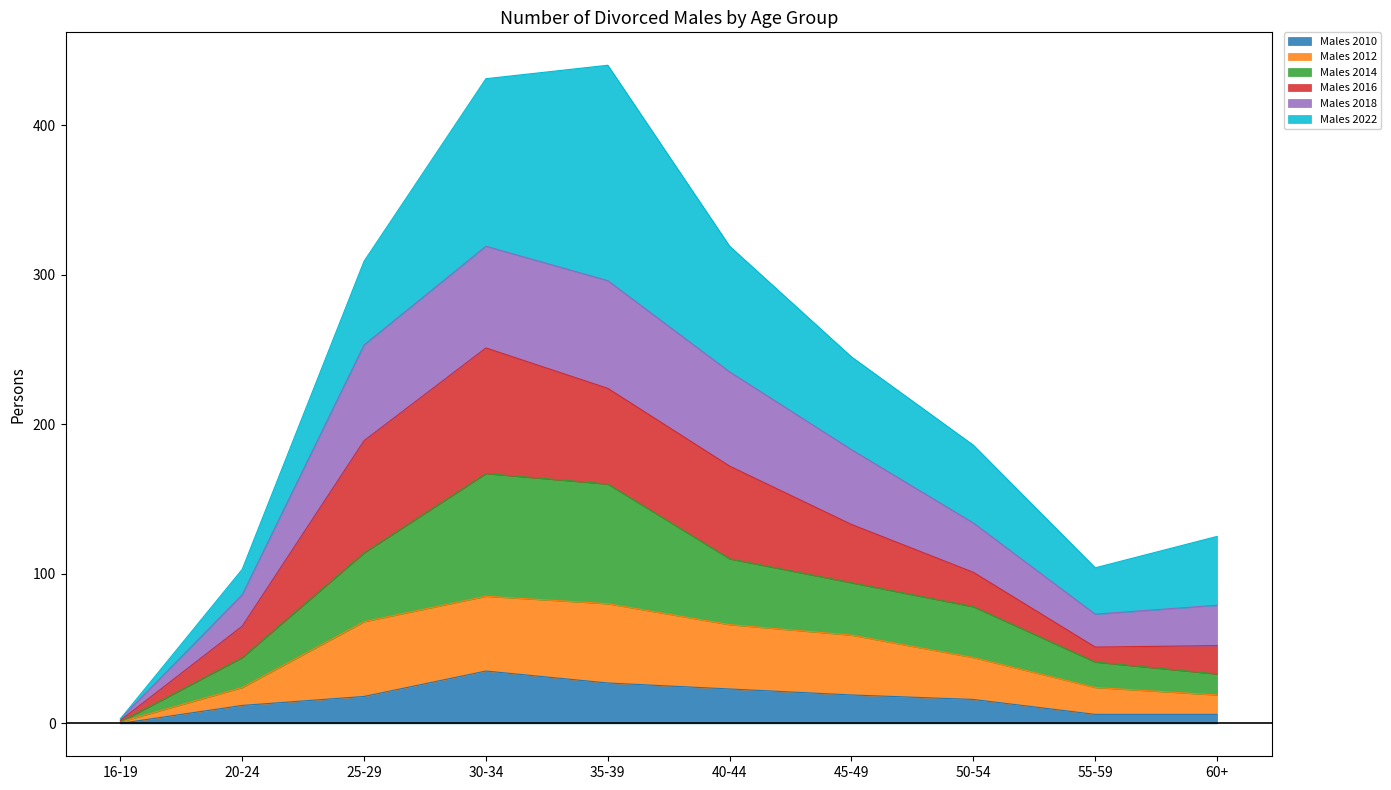

True or false: Males 2010 has more than 0 points higher than both neighbors.

True